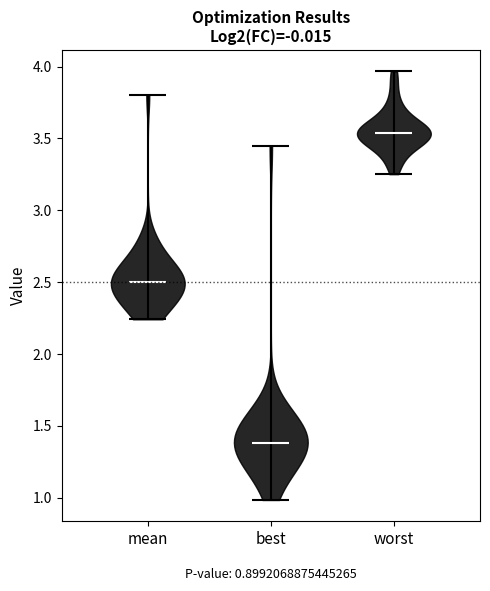

Which violin has the highest median line?

worst